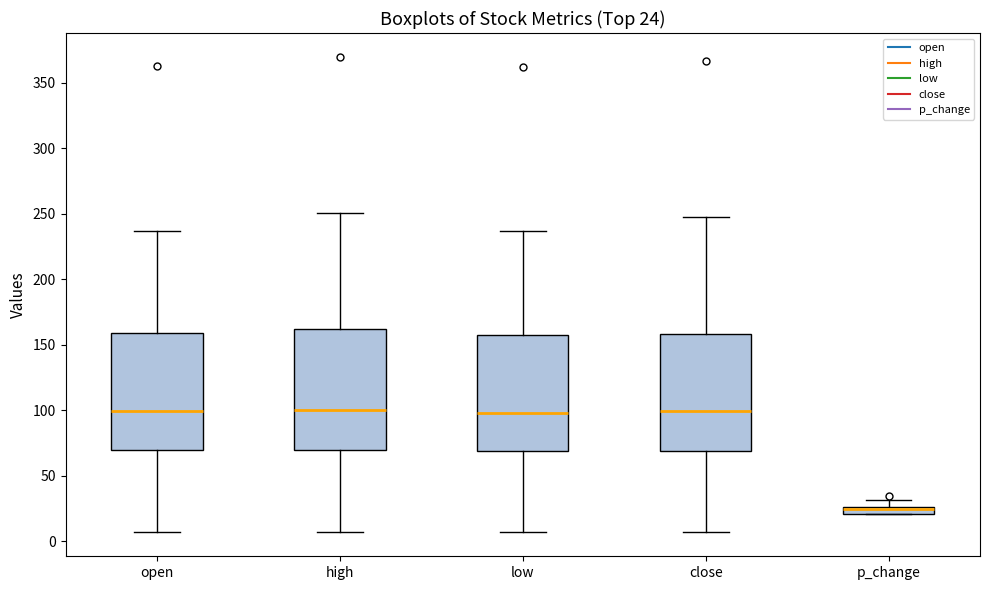

Which box has the lowest median line?

p_change